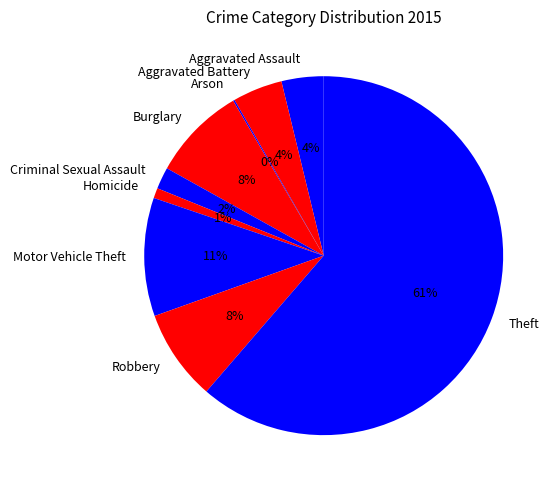

Which slice is the largest?

Theft